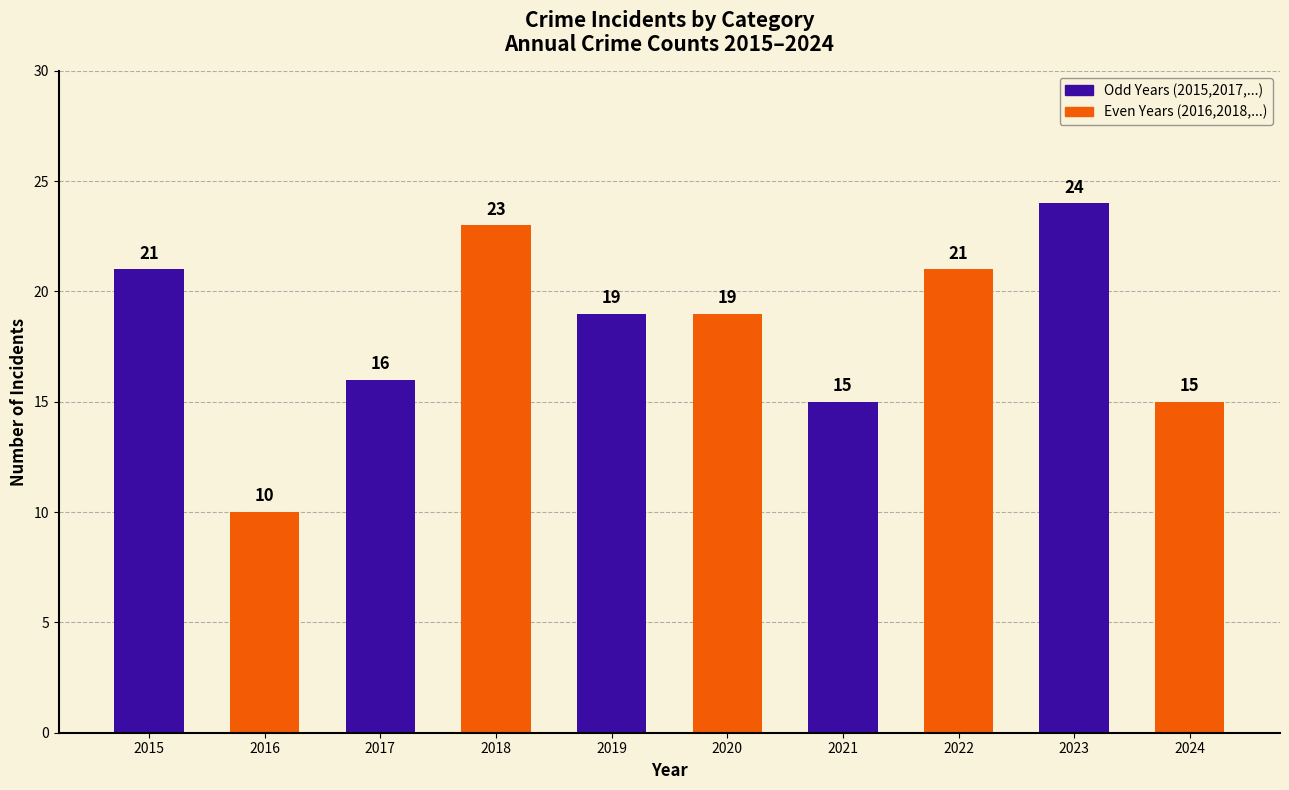

What is the sum of all values?

183